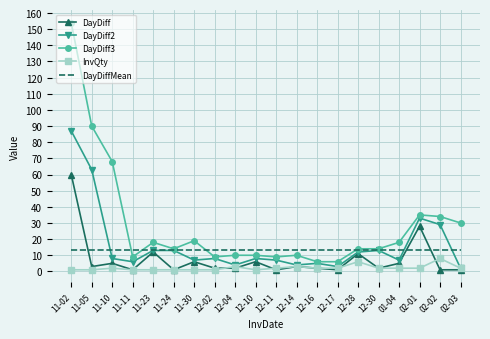

Read the DayDiff2 value at 12-10.

8.0